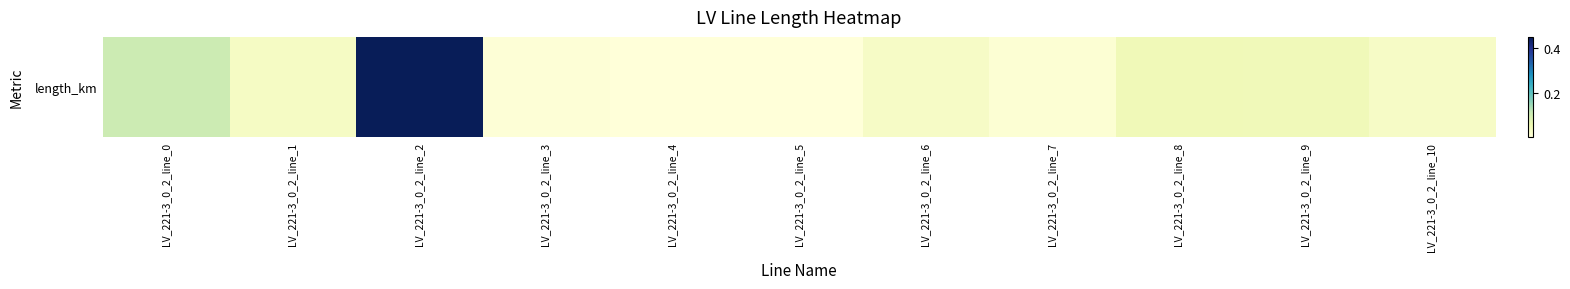

Reading left to right, list all the values displayed in this chart.

0.1	0.0	0.5	0.0	0.0	0.0	0.0	0.0	0.1	0.0	0.0